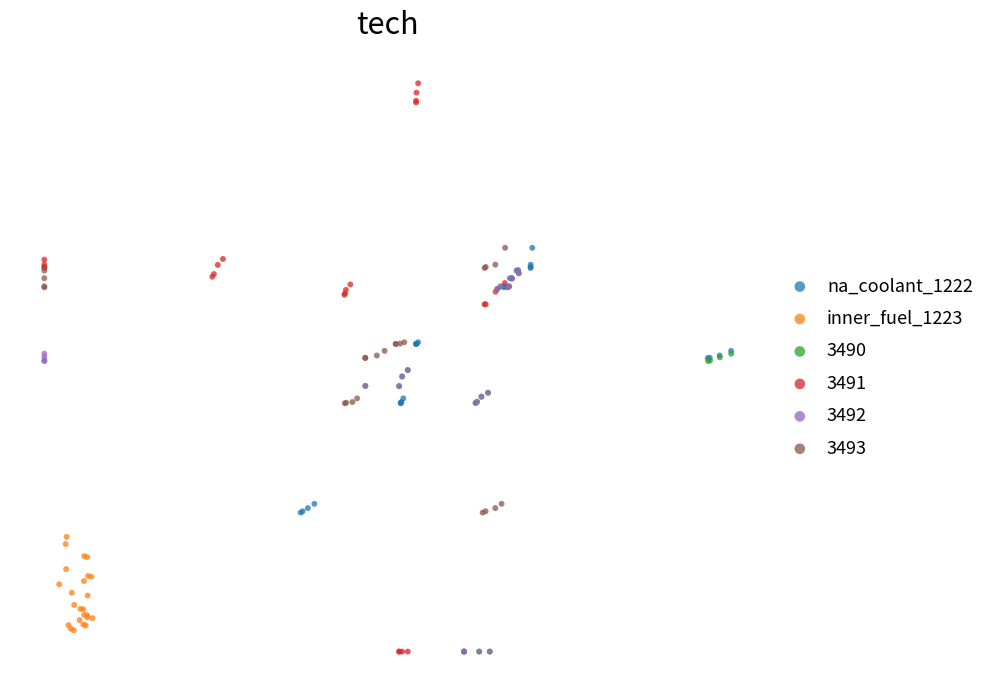

What are all the series names shown in the legend?

na_coolant_1222, inner_fuel_1223, 3490, 3491, 3492, 3493